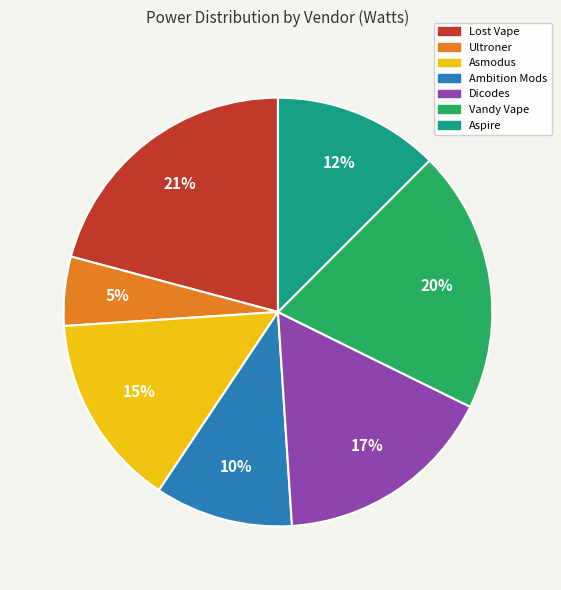

How many segments does this pie chart have?

7